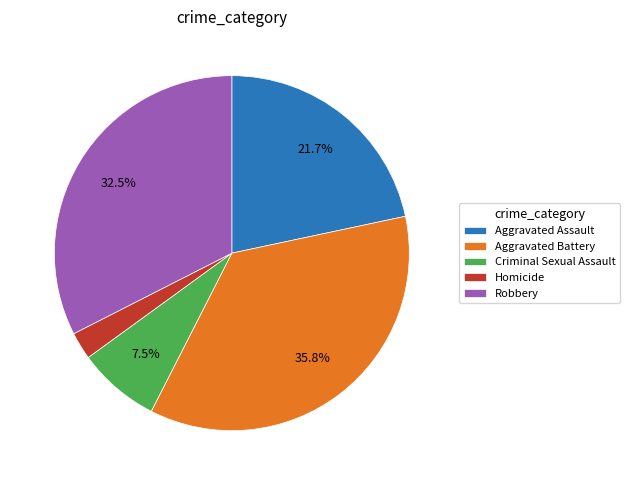

What is the largest slice in the pie chart?

Aggravated Battery